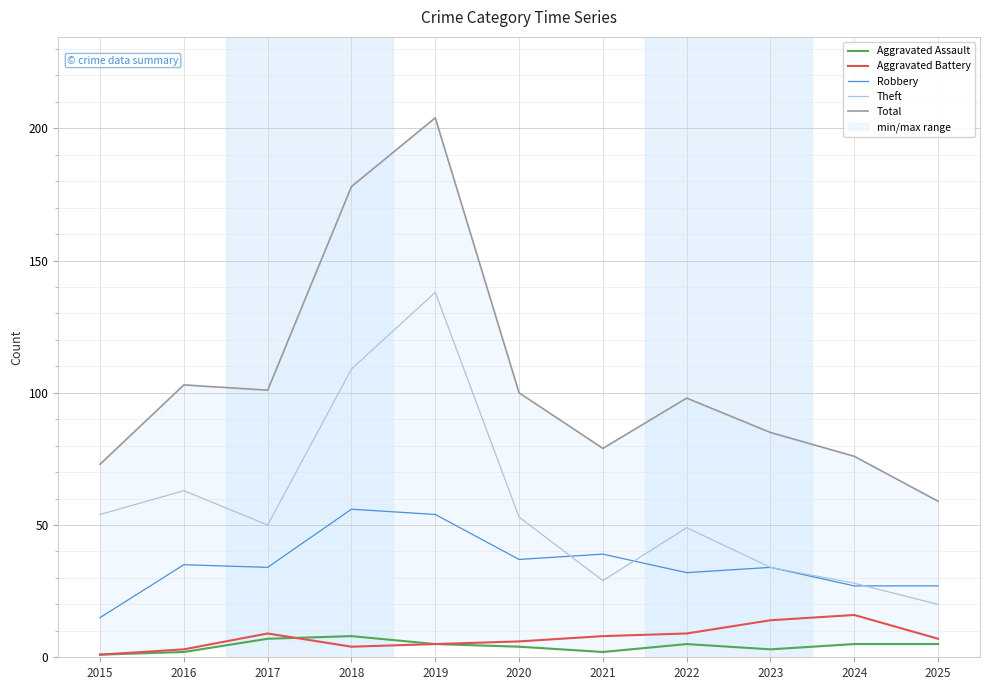

What is the sum of the Total values at 2021 and 2022?

177